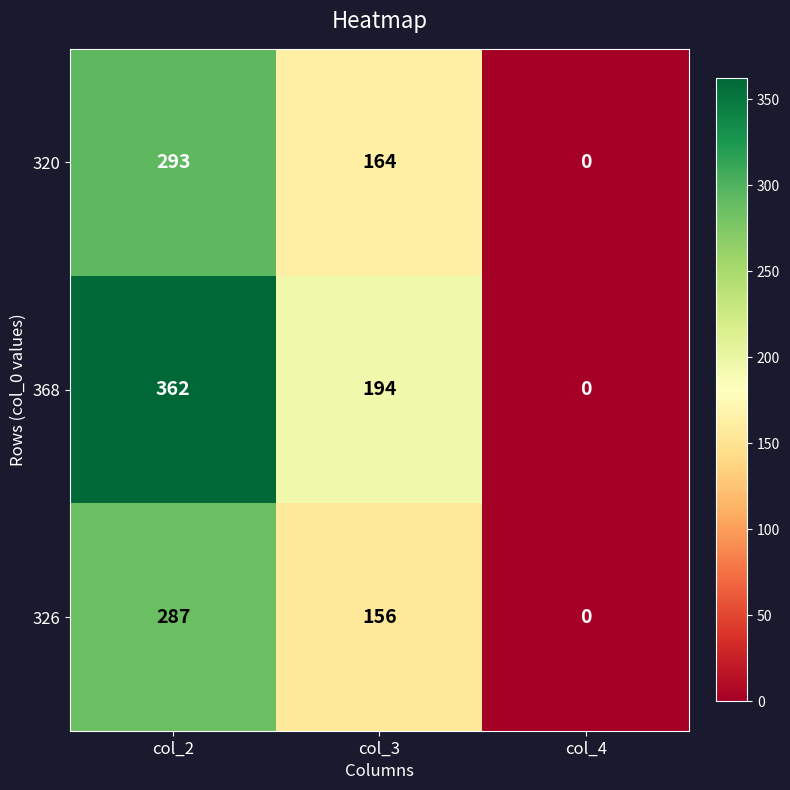

What is the total value across all series at col_2?

942